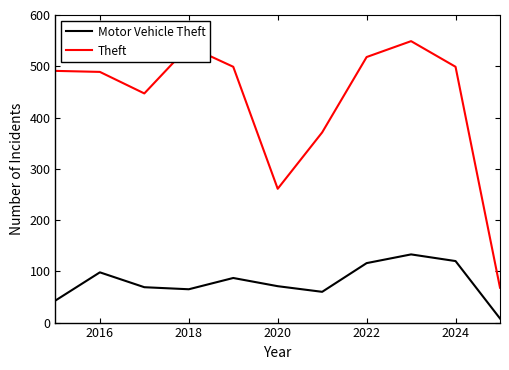

True or false: Theft and Motor Vehicle Theft intersect in this chart.

False